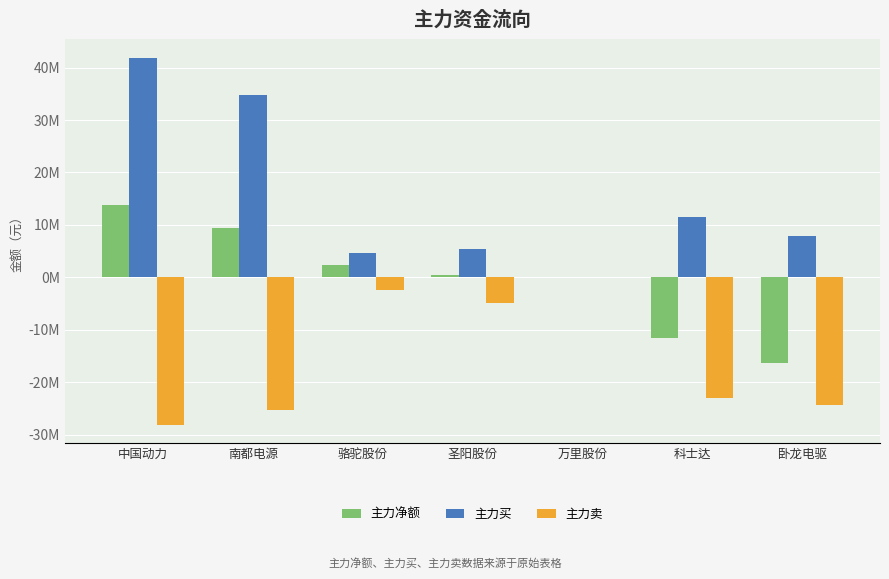

Are the bars horizontal?

No